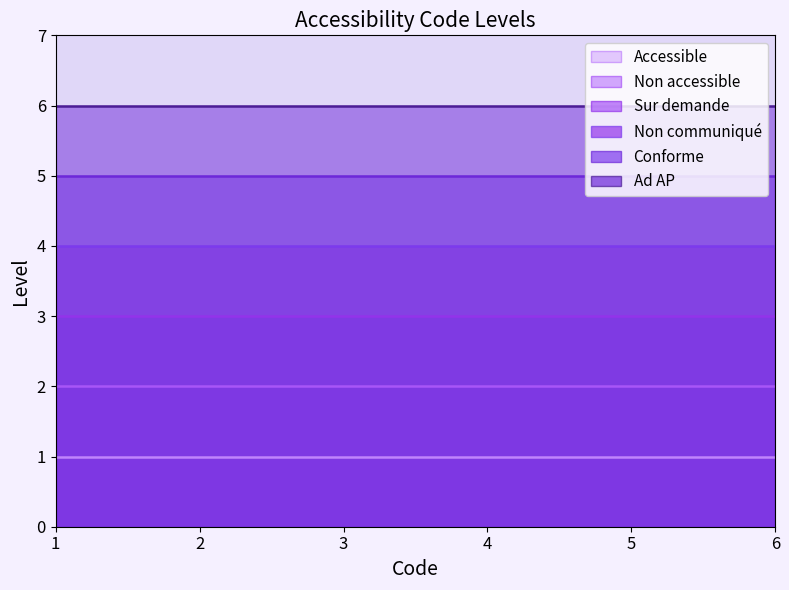

True or false: Non communiqué and Sur demande cross at least once.

False